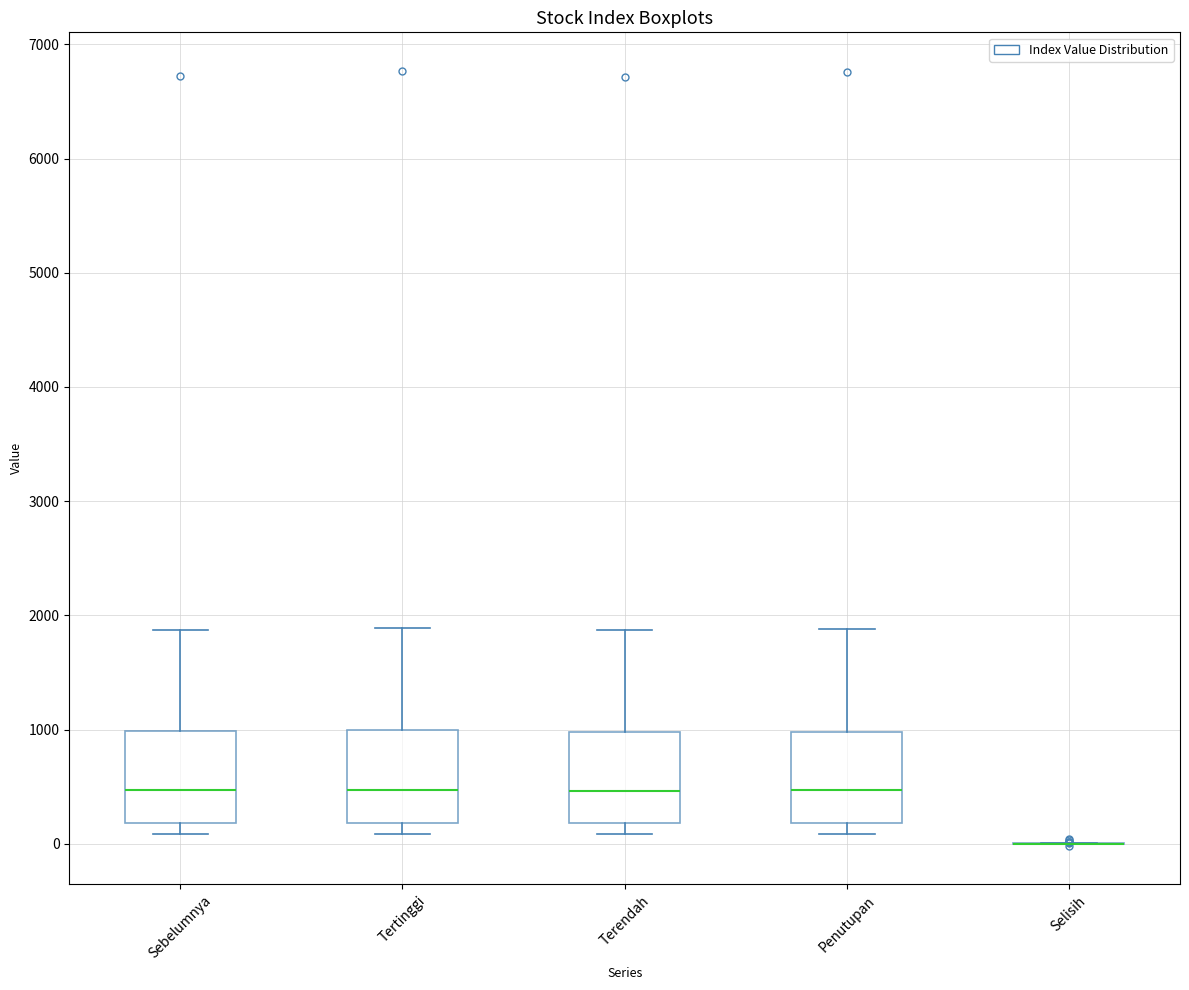

Reading left to right, read every box against the y-axis: the position of its median line, the range the box covers, and the ends of its whiskers. The values are not printed on the chart, so give them approximately, as read against the axis.

Sebelumnya: median 500, box 200 to 1000, whiskers 100 to 1900
Tertinggi: median 500, box 200 to 1000, whiskers 100 to 1900
Terendah: median 500, box 200 to 1000, whiskers 100 to 1900
Penutupan: median 500, box 200 to 1000, whiskers 100 to 1900
Selisih: box collapsed to a line at 0, whiskers 0 to 0